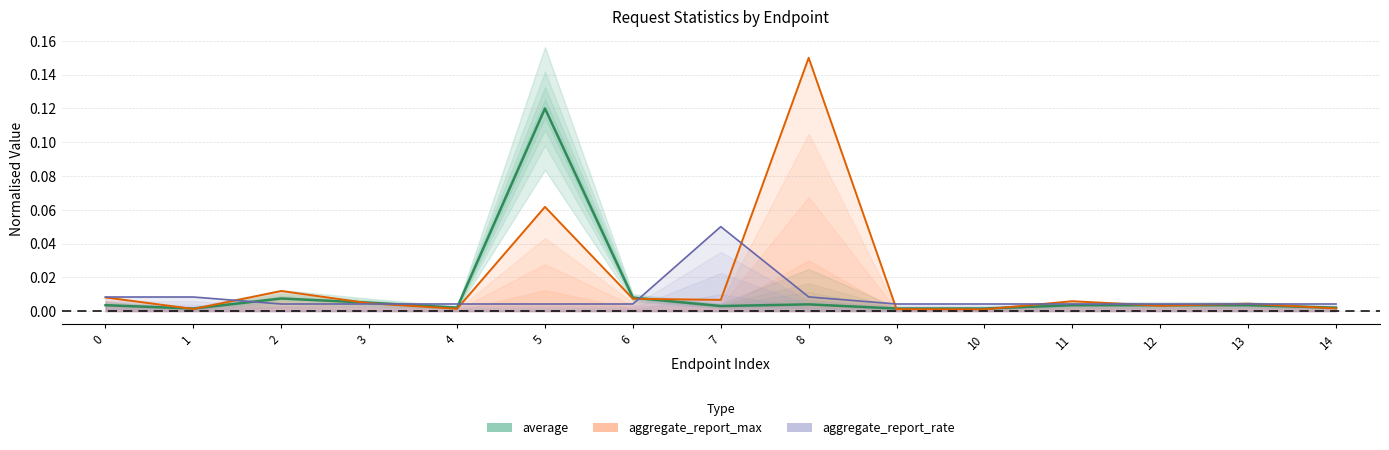

Which series ends up on top after the final intersection of aggregate_report_rate and aggregate_report_max?

aggregate_report_rate